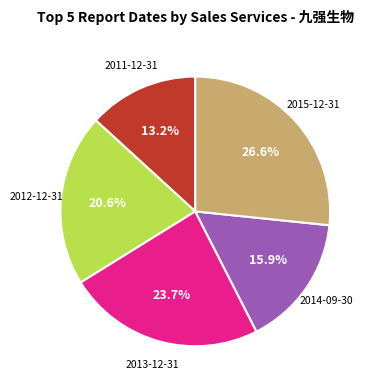

What portion of the pie excludes 2015-12-31?

73.4%